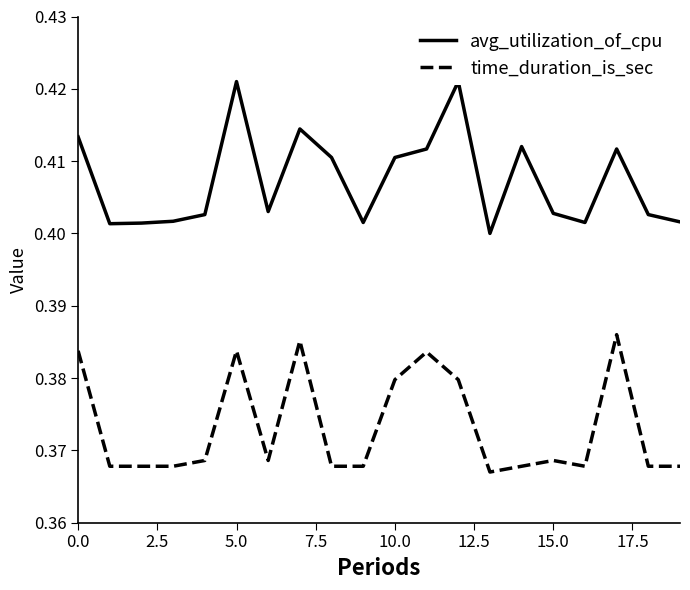

Is the value of time_duration_is_sec at 15 greater than the value of avg_utilization_of_cpu at 5.0?

No